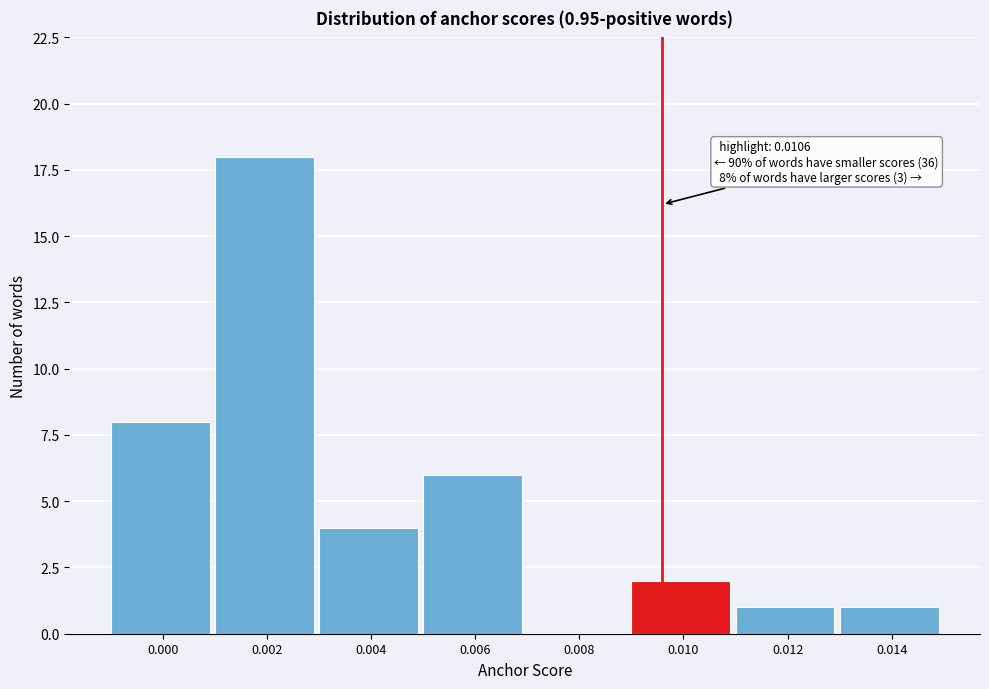

Reading left to right, what are all the values shown in this chart?

0.000=8	0.002=18	0.004=4	0.006=6	0.008=0	0.010=2	0.012=1	0.014=1